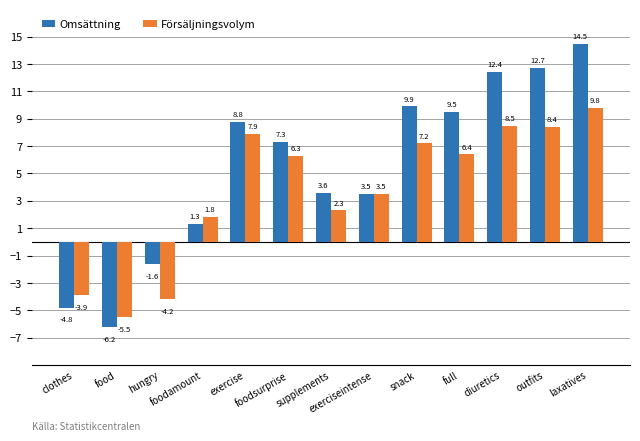

Read the Omsättning value at foodsurprise.

7.3